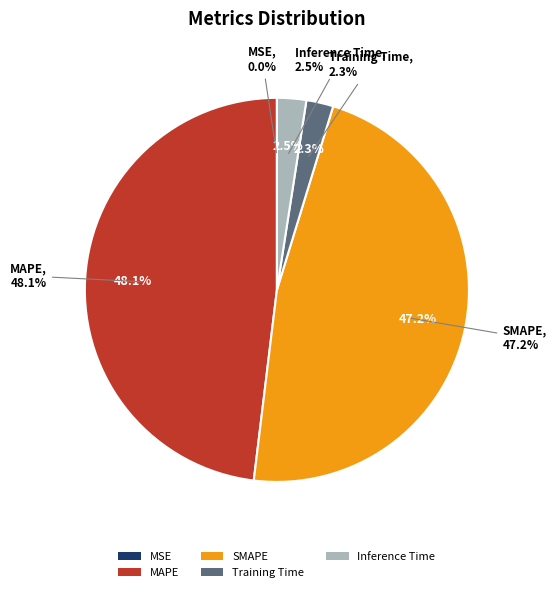

To the nearest percent, what is the difference between the MSE and MAPE slice percentages?

48%